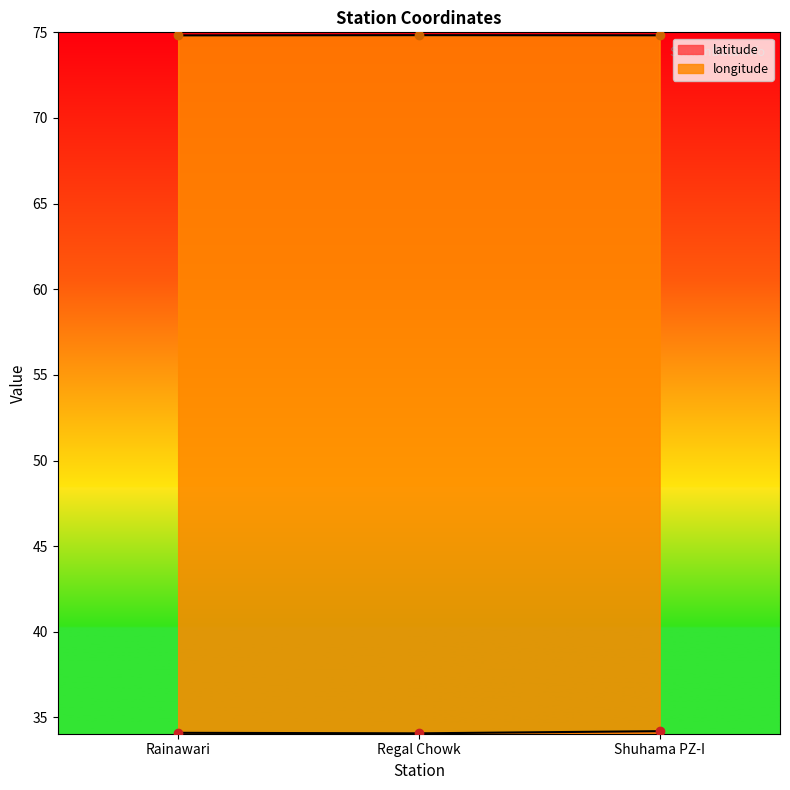

List the series in order of their overall mean, lowest first.

latitude, longitude